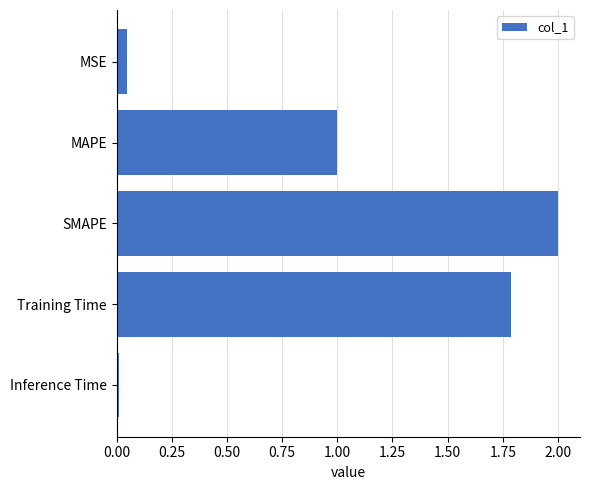

At which category does the chart reach its peak across all series?

SMAPE